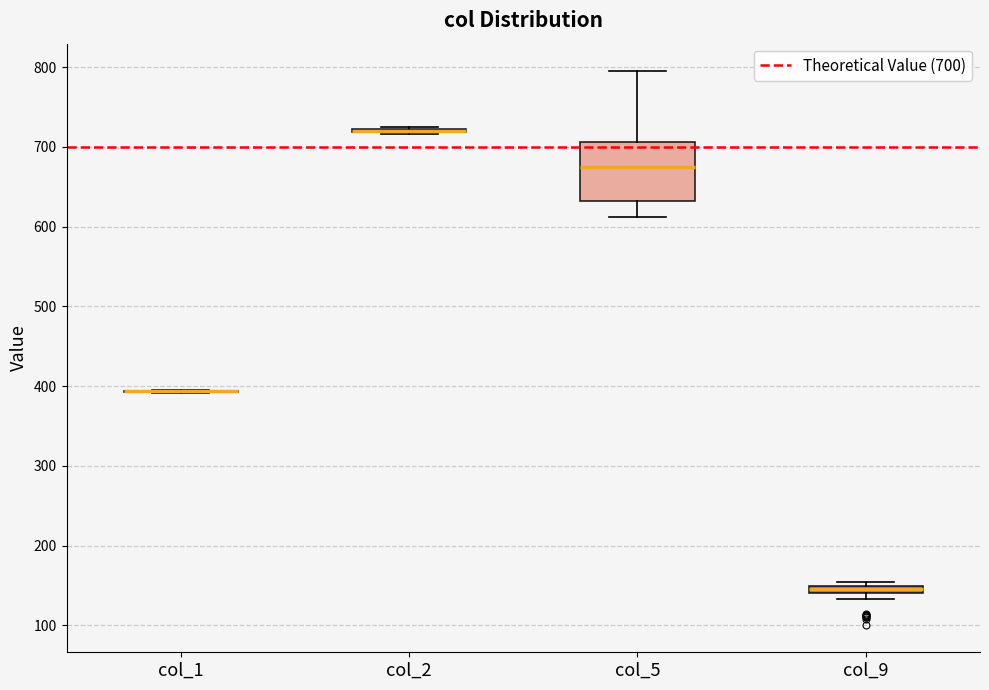

Which box is the tallest, from its lower edge to its upper edge?

col_5